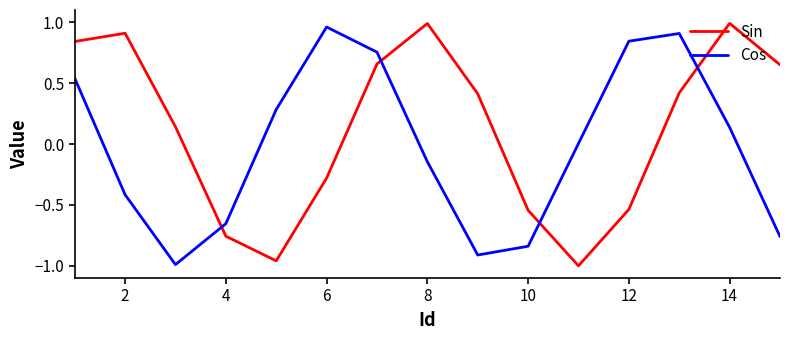

Which series has the widest spread of values?

Sin